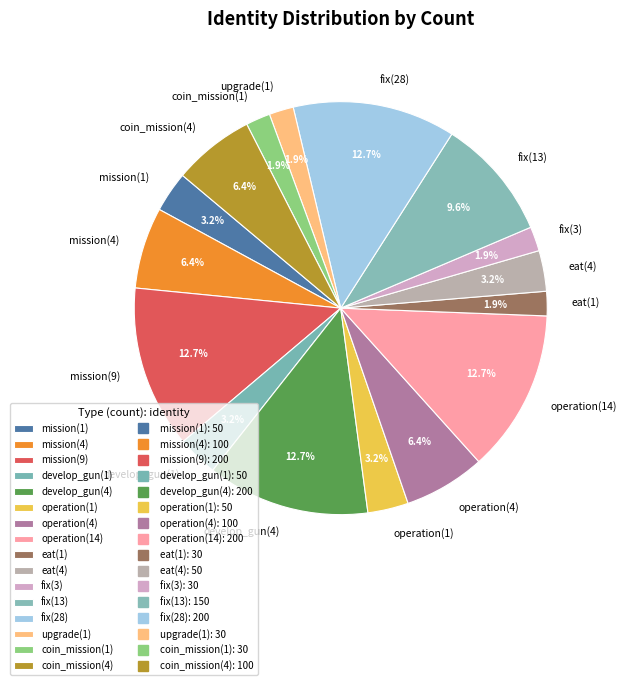

How many slices are in this pie chart?

16